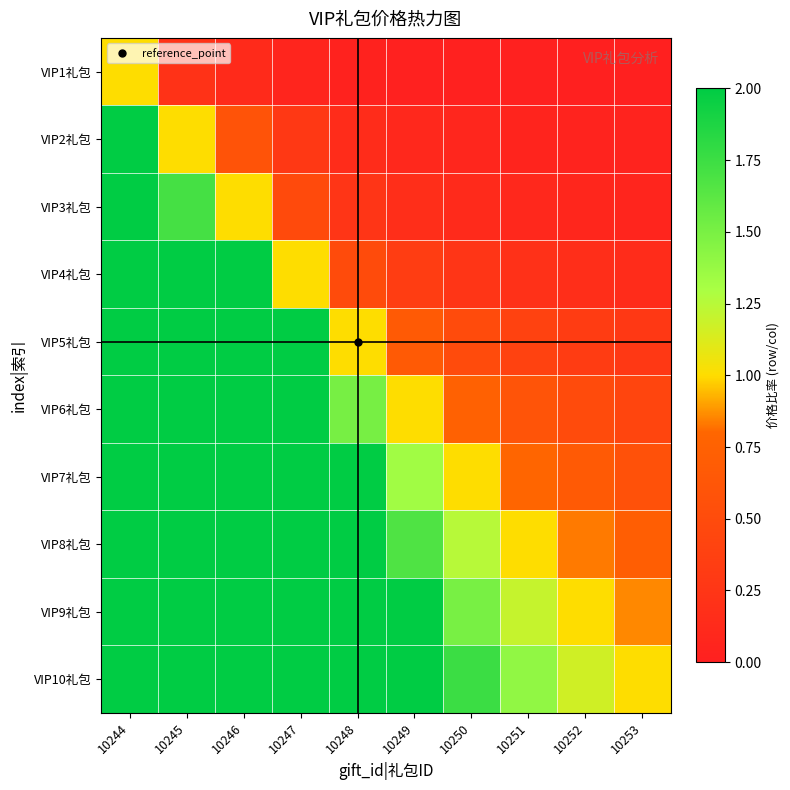

Reading left to right, transcribe all the data shown in this chart.

VIP1礼包: 10244=1.0	10245=0.2	10246=0.1	10247=0.1	10248=0.0	10249=0.0	10250=0.0	10251=0.0	10252=0.0	10253=0.0
VIP2礼包: 10244=4.7	10245=1.0	10246=0.6	10247=0.3	10248=0.1	10249=0.1	10250=0.1	10251=0.1	10252=0.0	10253=0.0
VIP3礼包: 10244=8.0	10245=1.7	10246=1.0	10247=0.5	10248=0.2	10249=0.2	10250=0.1	10251=0.1	10252=0.1	10253=0.1
VIP4礼包: 10244=16.5	10245=3.5	10246=2.1	10247=1.0	10248=0.5	10249=0.3	10250=0.2	10251=0.2	10252=0.2	10253=0.1
VIP5礼包: 10244=33.0	10245=7.1	10246=4.1	10247=2.0	10248=1.0	10249=0.7	10250=0.5	10251=0.4	10252=0.3	10253=0.3
VIP6礼包: 10244=49.7	10245=10.6	10246=6.2	10247=3.0	10248=1.5	10249=1.0	10250=0.7	10251=0.6	10252=0.5	10253=0.4
VIP7礼包: 10244=66.3	10245=14.2	10246=8.3	10247=4.0	10248=2.0	10249=1.3	10250=1.0	10251=0.8	10252=0.7	10253=0.6
VIP8礼包: 10244=83.0	10245=17.8	10246=10.4	10247=5.0	10248=2.5	10249=1.7	10250=1.3	10251=1.0	10252=0.8	10253=0.7
VIP9礼包: 10244=99.7	10245=21.4	10246=12.5	10247=6.0	10248=3.0	10249=2.0	10250=1.5	10251=1.2	10252=1.0	10253=0.9
VIP10礼包: 10244=116.3	10245=24.9	10246=14.5	10247=7.1	10248=3.5	10249=2.3	10250=1.8	10251=1.4	10252=1.2	10253=1.0